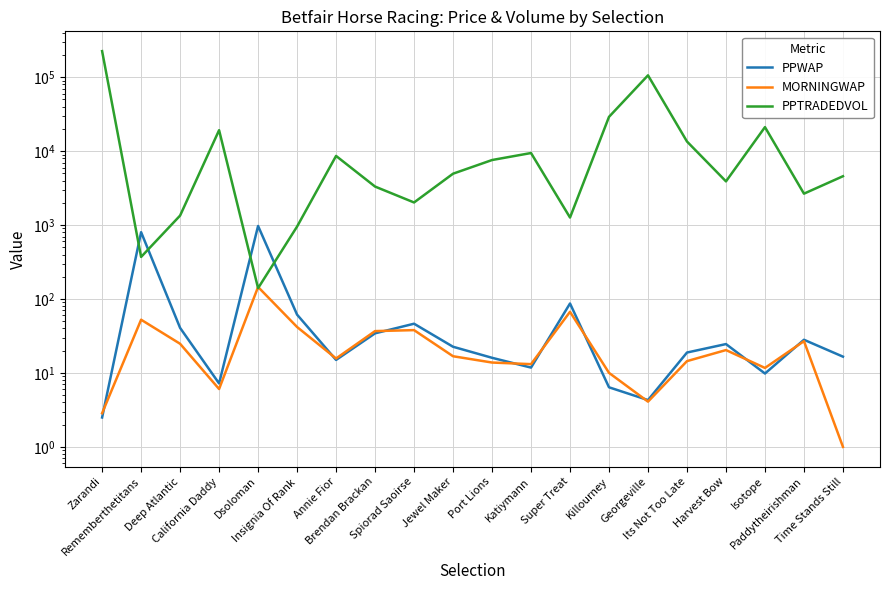

Where is the first local maximum for PPWAP?

Rememberthetitans